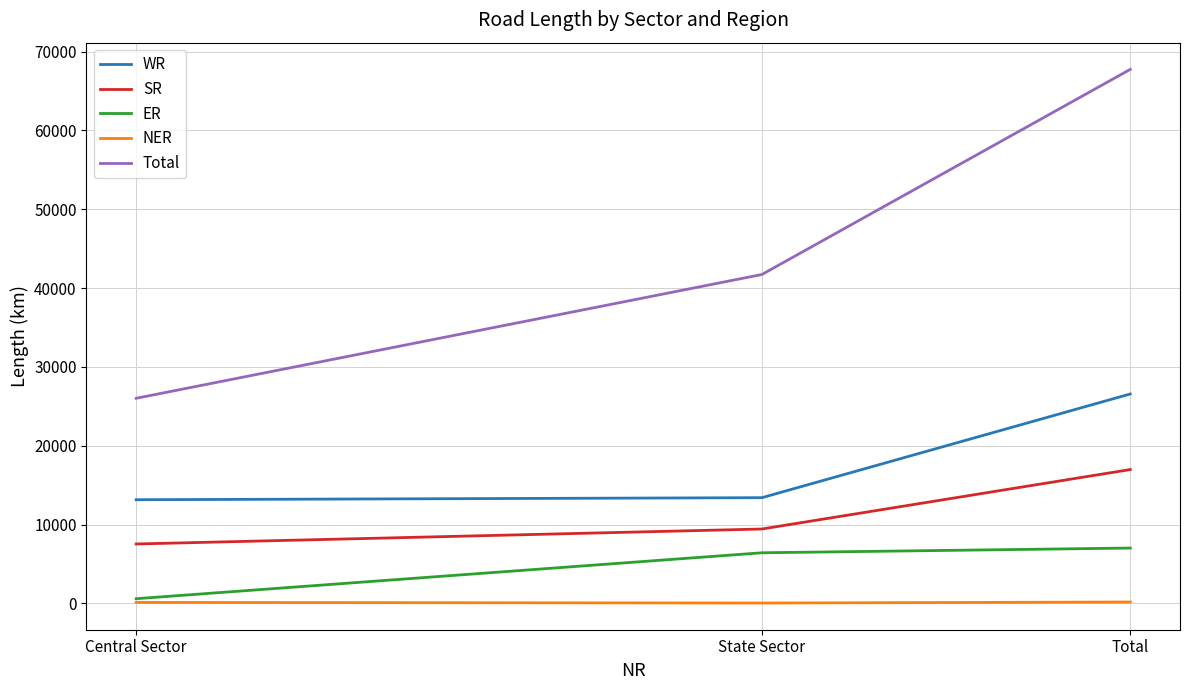

What is the spread (max minus min) of values at Central Sector?

25890